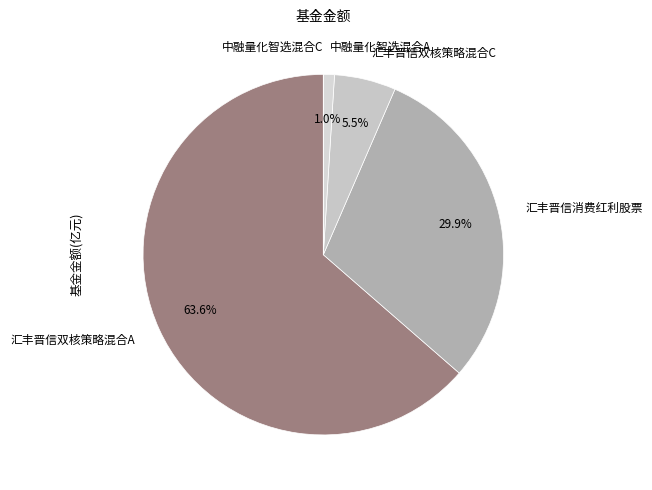

Which category accounts for the majority?

汇丰晋信双核策略混合A